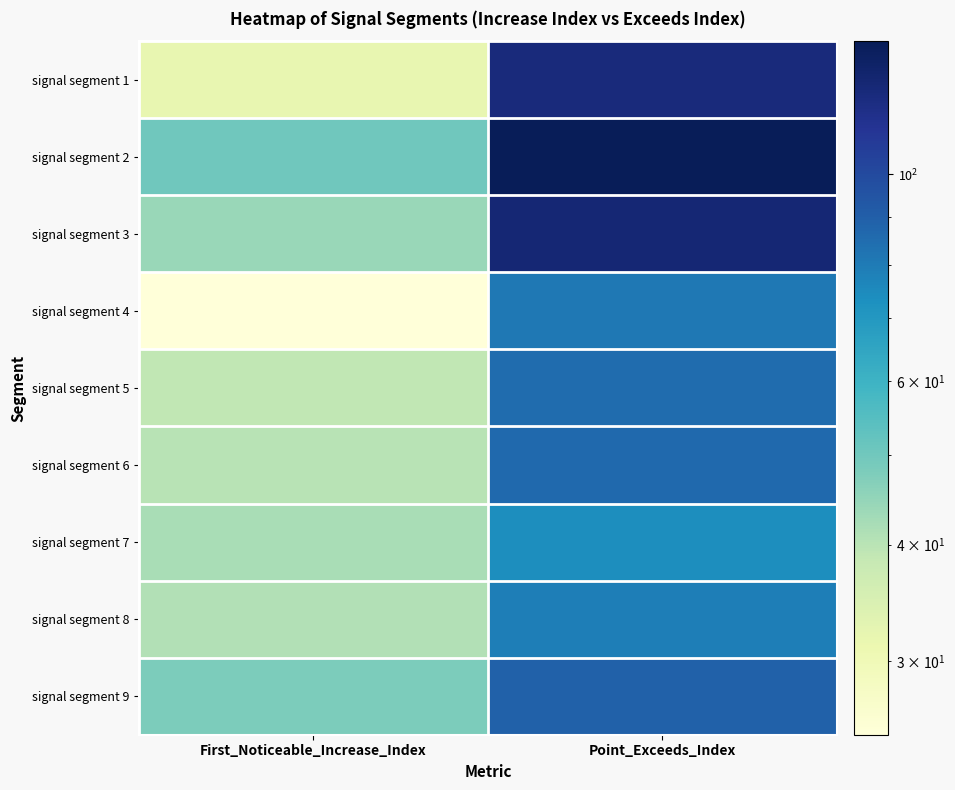

Reading left to right, list all the values displayed in this chart.

signal segment 1: First_Noticeable_Increase_Index=32	Point_Exceeds_Index=122
signal segment 2: First_Noticeable_Increase_Index=50	Point_Exceeds_Index=139
signal segment 3: First_Noticeable_Increase_Index=44	Point_Exceeds_Index=125
signal segment 4: First_Noticeable_Increase_Index=25	Point_Exceeds_Index=81
signal segment 5: First_Noticeable_Increase_Index=39	Point_Exceeds_Index=85
signal segment 6: First_Noticeable_Increase_Index=40	Point_Exceeds_Index=86
signal segment 7: First_Noticeable_Increase_Index=42	Point_Exceeds_Index=74
signal segment 8: First_Noticeable_Increase_Index=41	Point_Exceeds_Index=79
signal segment 9: First_Noticeable_Increase_Index=48	Point_Exceeds_Index=89